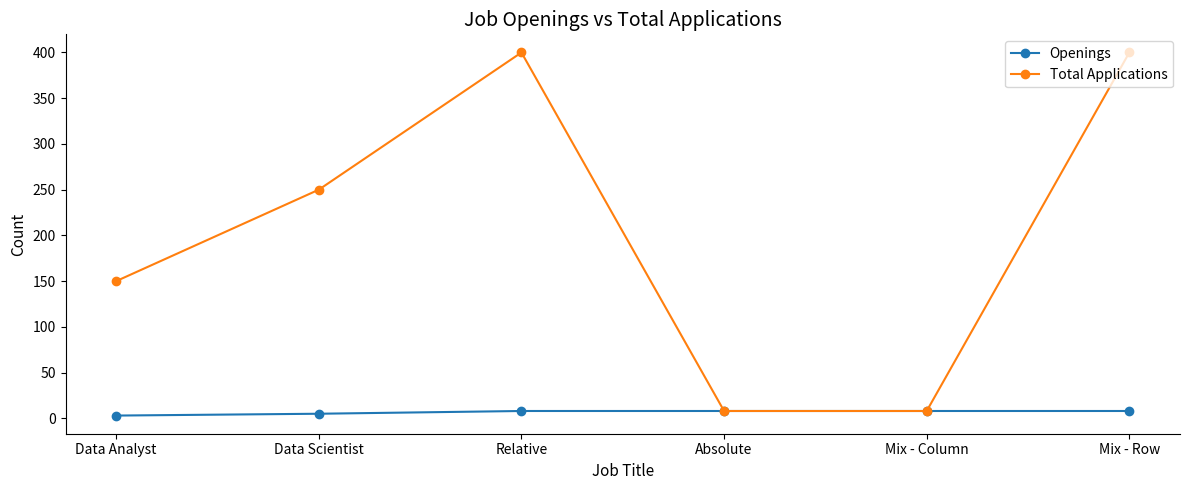

How many lines are shown in the chart?

2